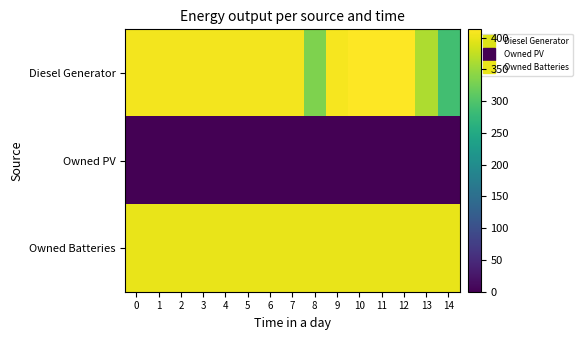

Which has a higher value, 10 or 12?

10